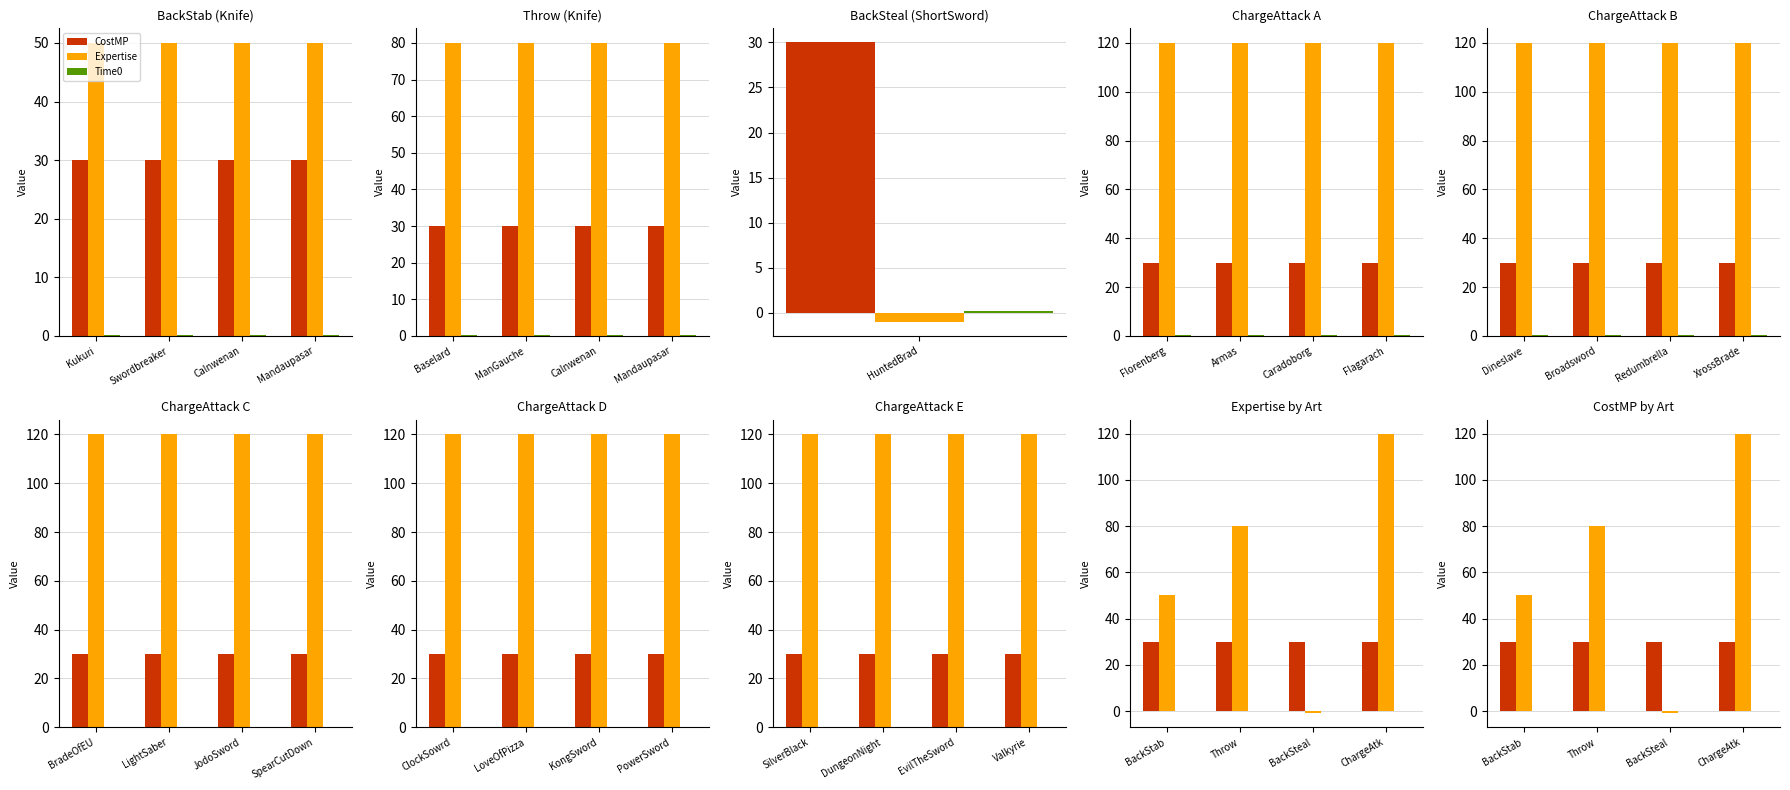

What are all the series names shown in the legend?

CostMP, Expertise, Time0